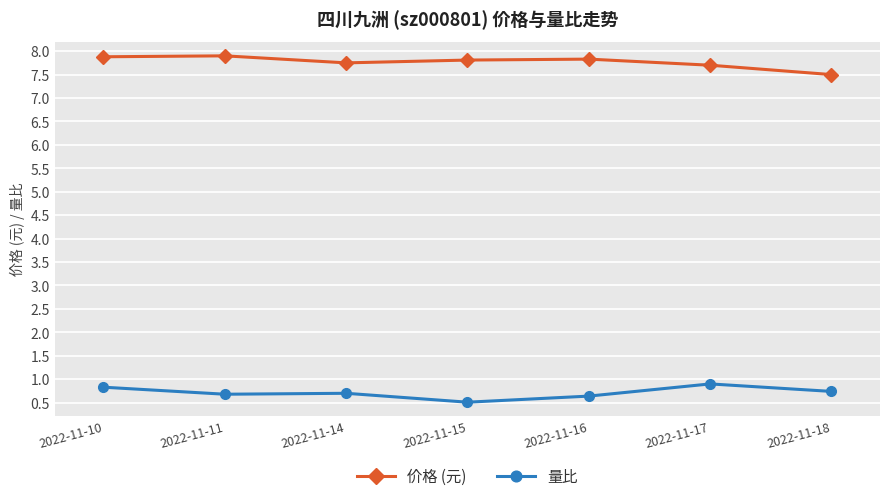

Reading left to right, list all the values displayed in this chart.

价格 (元): 7.9	7.9	7.8	7.8	7.8	7.7	7.5
量比: 0.8	0.7	0.7	0.5	0.6	0.9	0.7